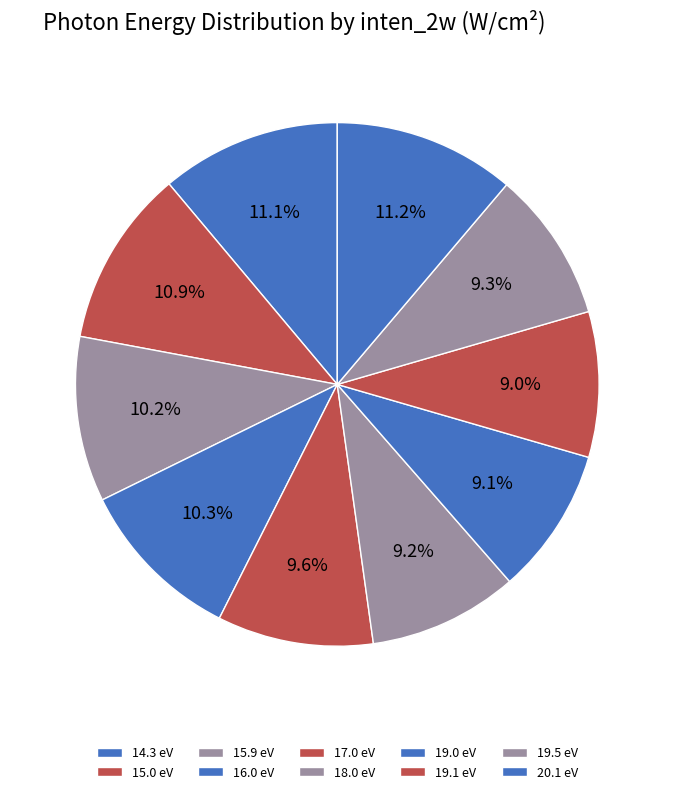

The 20.1 eV slice represents 25% of the pie. True or false?

False